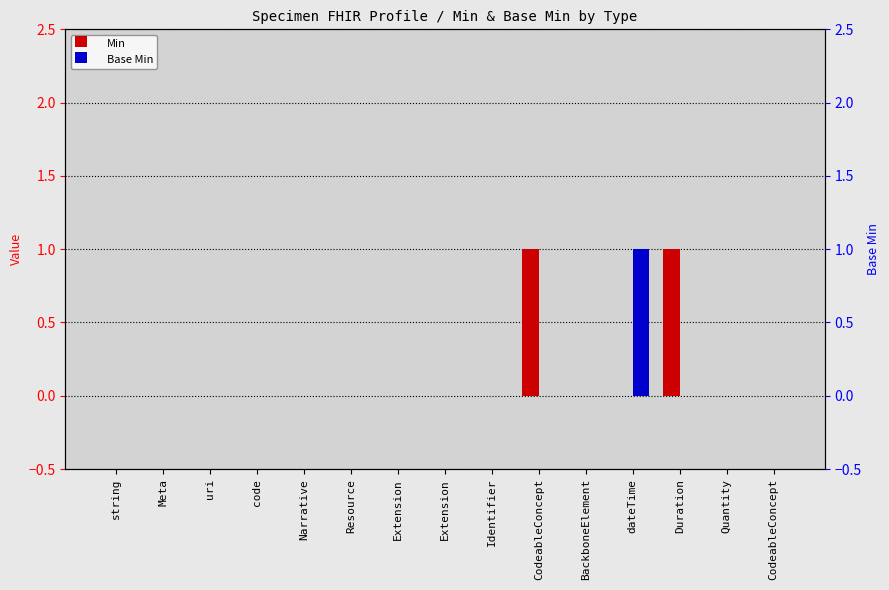

What is the label of the 2nd bar from the right?

Quantity